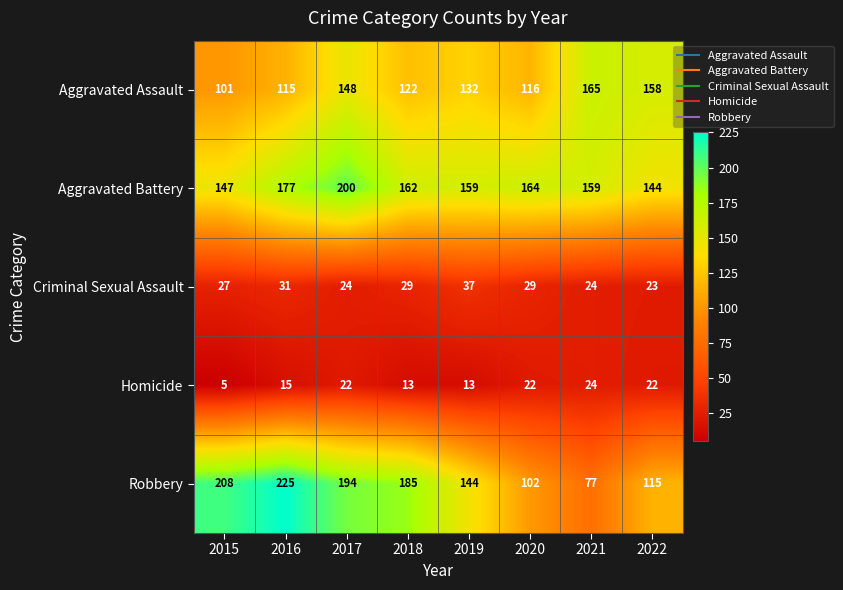

At which category does the chart reach its peak across all series?

2016